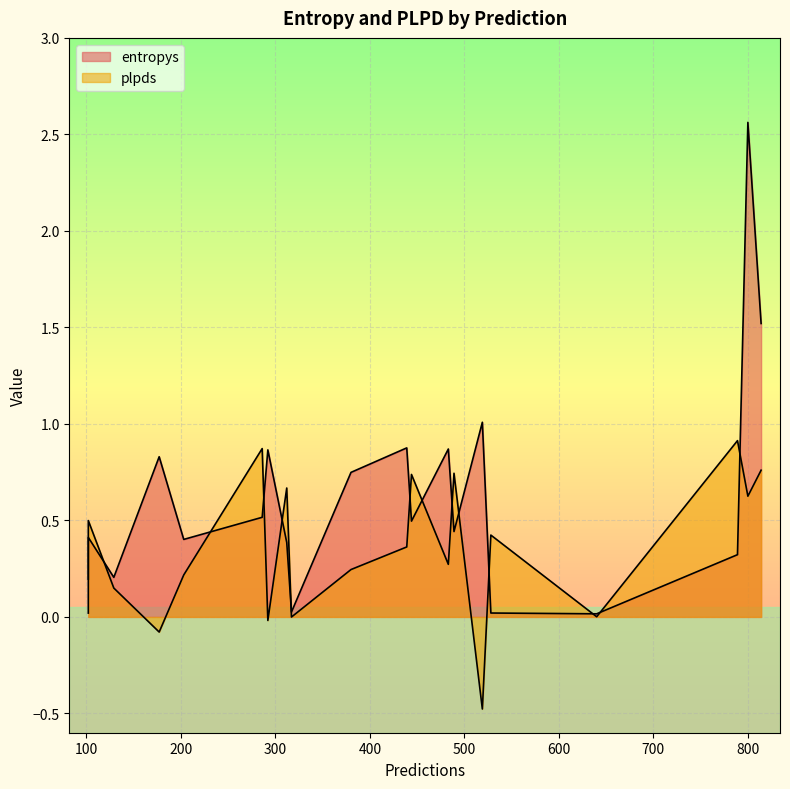

Which category has the lowest value across all series?

16